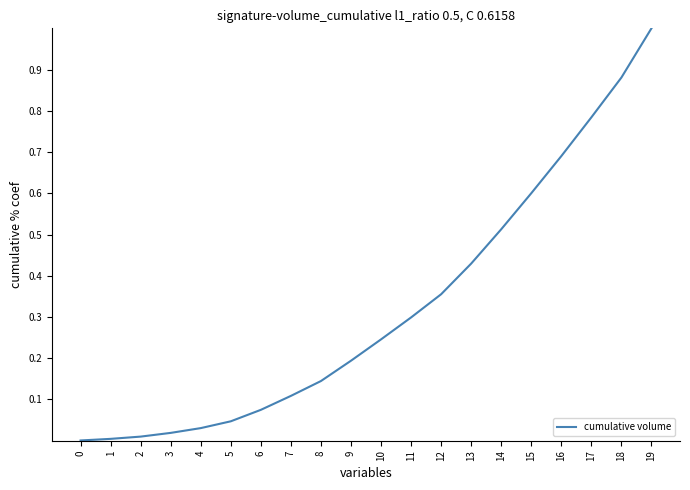

Is it true that the value at 9 is 0.2?

True